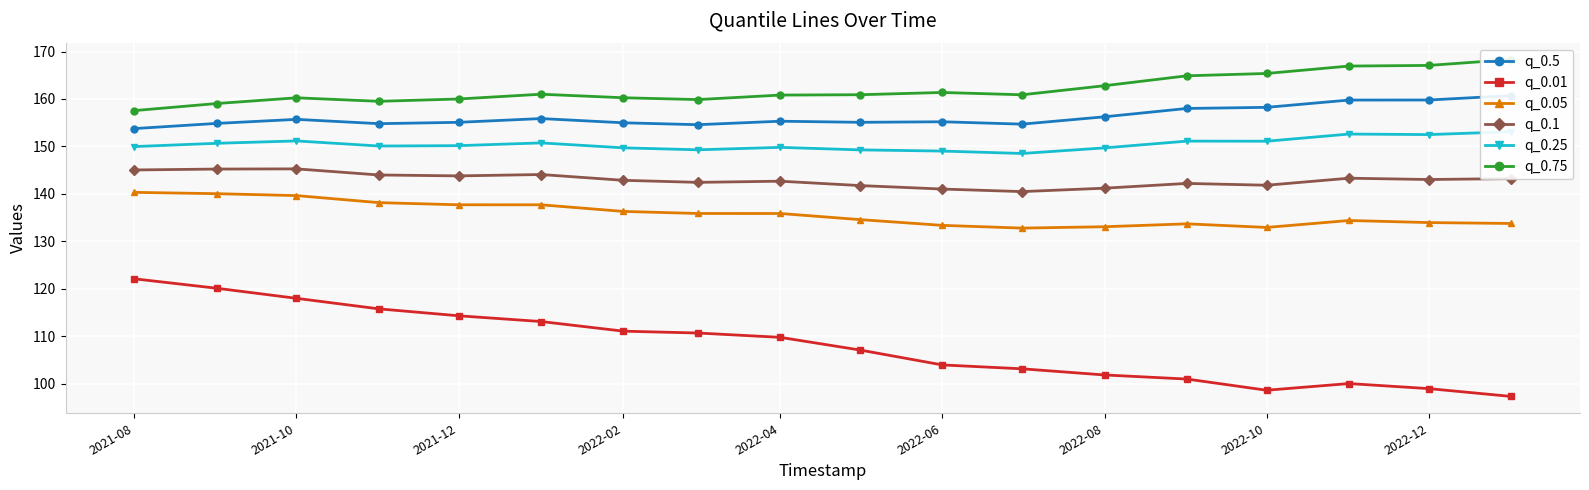

What is the highest value of the q_0.25 series?

153.1